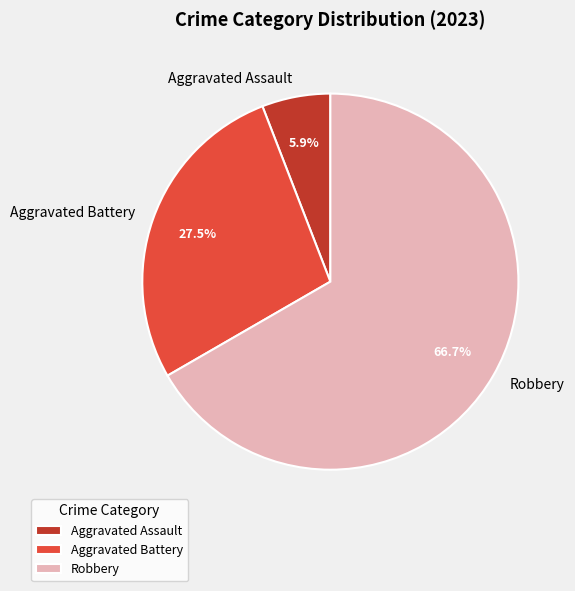

Does Robbery represent more than half of the total?

Yes